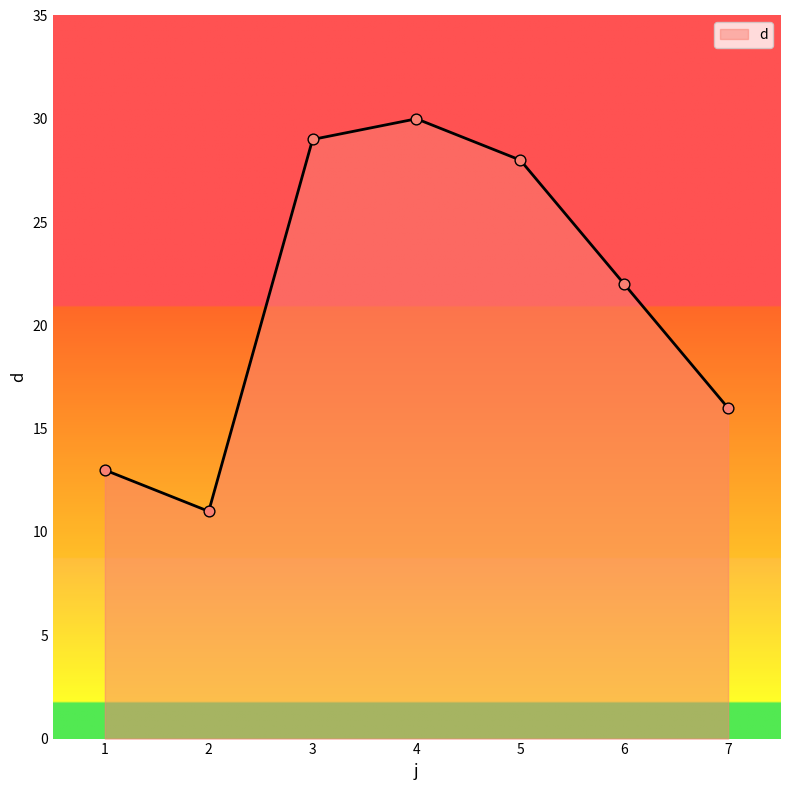

Which has a higher value, 1 or 5?

5